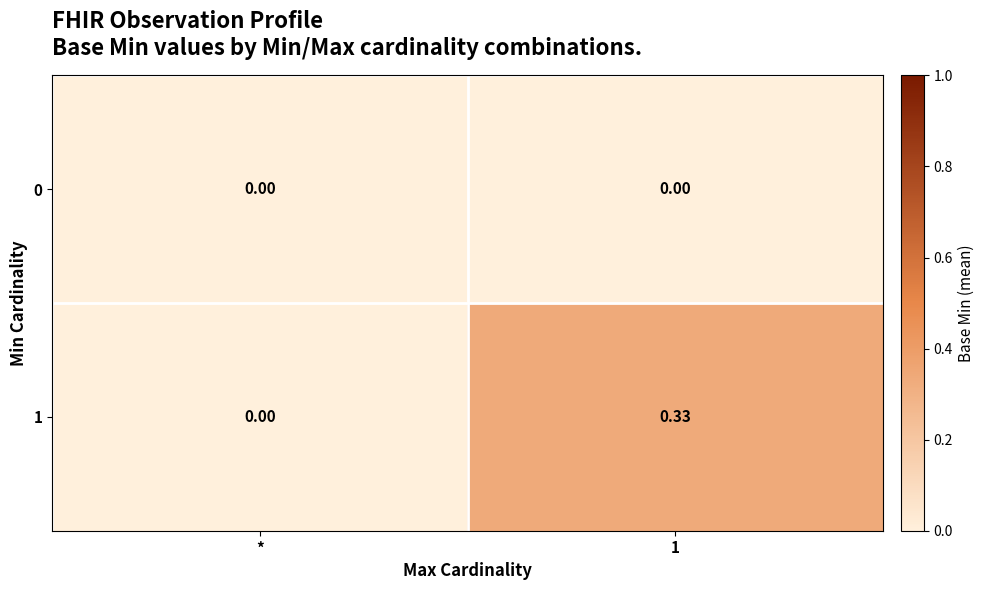

Which category has the lowest value in the 1 series?

*